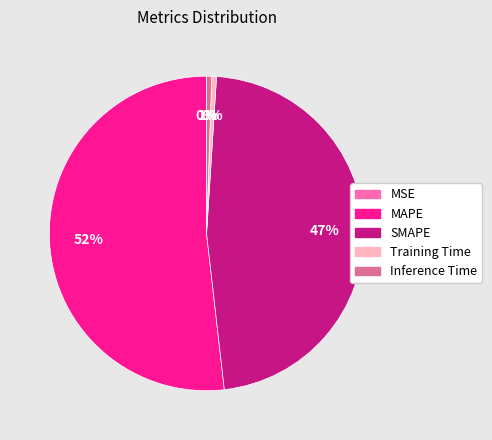

To the nearest percent, what is the difference between the largest and smallest slice percentages?

52%